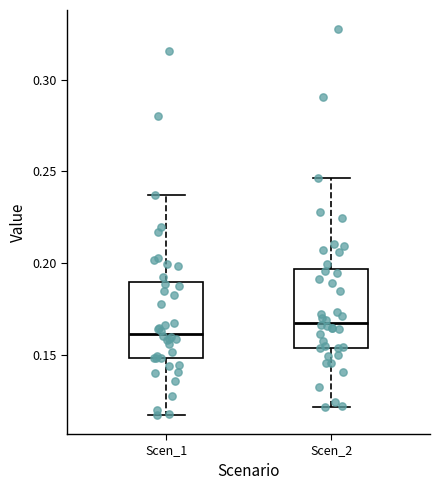

Reading left to right, read every box against the y-axis: the position of its median line, the range the box covers, and the ends of its whiskers. The values are not printed on the chart, so give them approximately, as read against the axis.

Scen_1: median 0.160, box 0.150 to 0.190, whiskers 0.115 to 0.235
Scen_2: median 0.165, box 0.155 to 0.195, whiskers 0.120 to 0.245